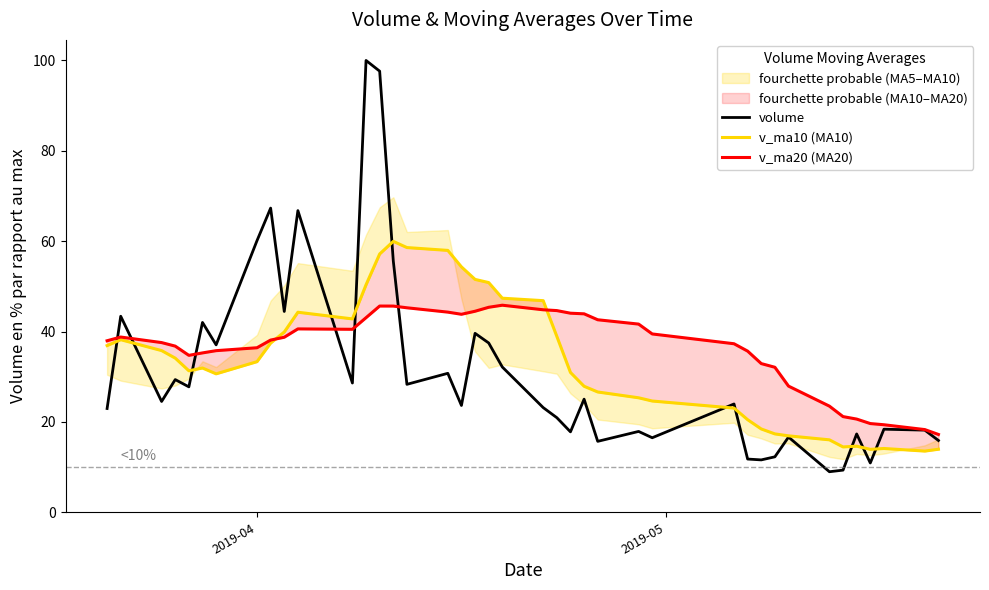

What is the highest value of the volume series?

100.0